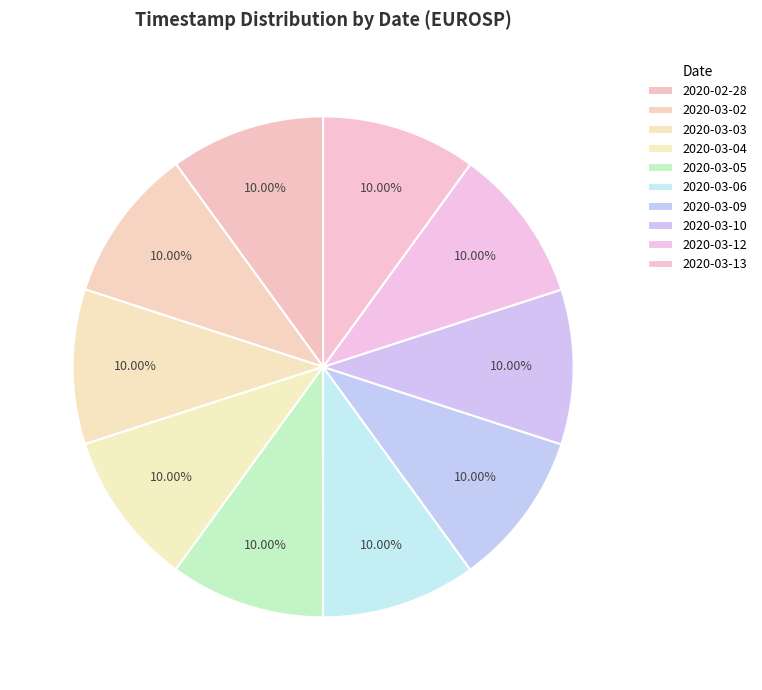

How many segments does this pie chart have?

10